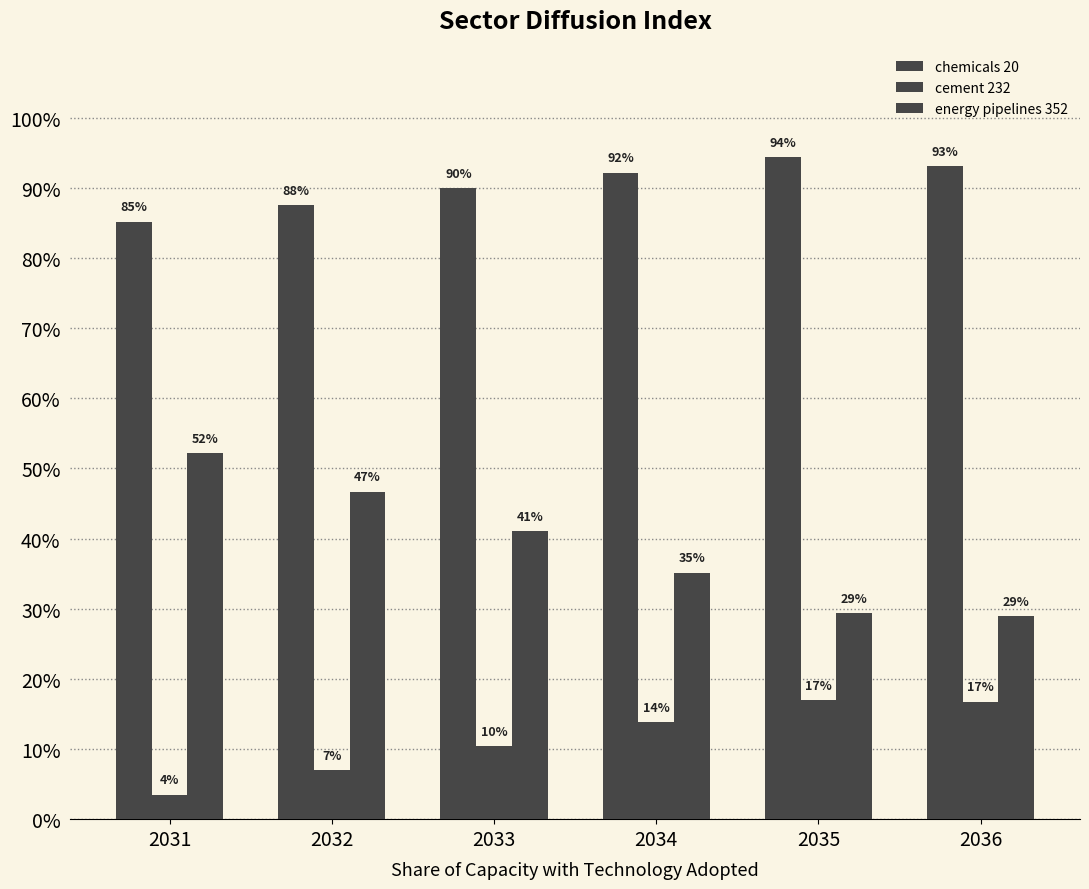

Reading left to right, transcribe all the data shown in this chart.

chemicals 20: 0.9	0.9	0.9	0.9	0.9	0.9
cement 232: 0.0	0.1	0.1	0.1	0.2	0.2
energy pipelines 352: 0.5	0.5	0.4	0.4	0.3	0.3